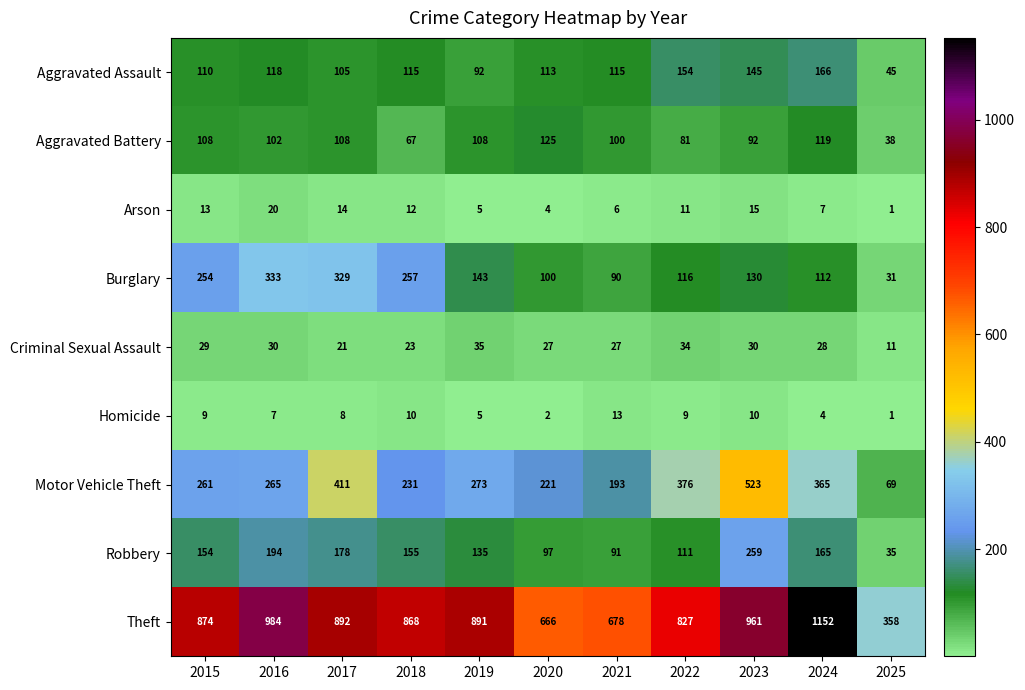

What is the total value across all series at 2023?

2165